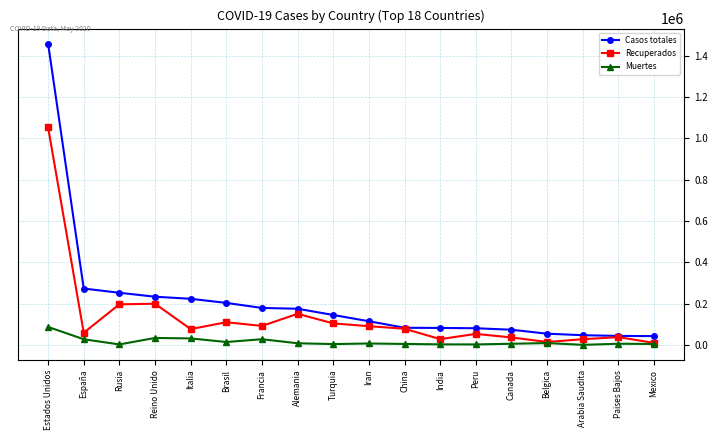

What is the difference between the maximum and minimum values in the Recuperados series?

1043011